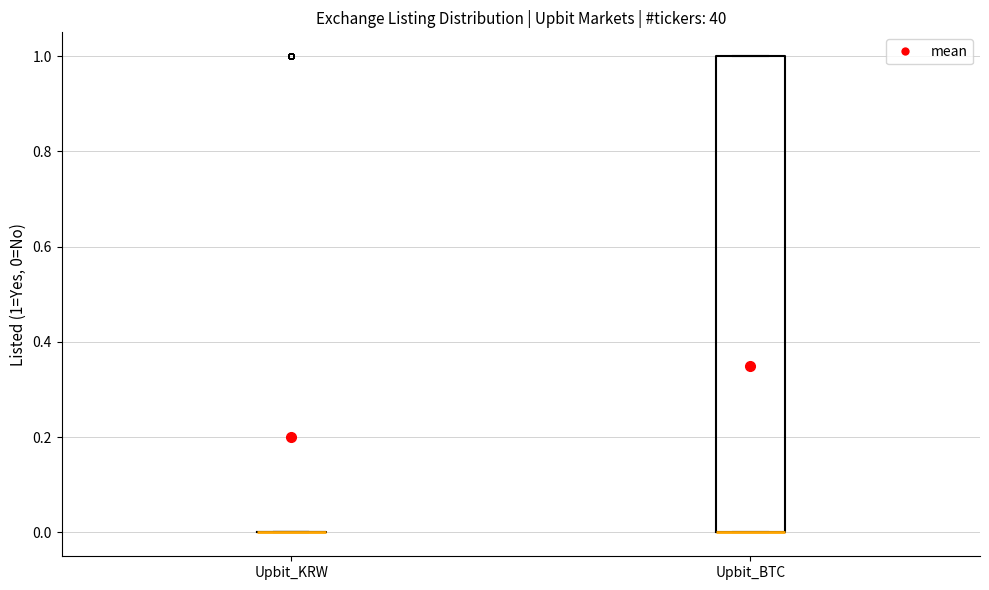

Reading left to right, read every box against the y-axis: the position of its median line, the range the box covers, and the ends of its whiskers. The values are not printed on the chart, so give them approximately, as read against the axis.

Upbit_KRW: box collapsed to a line at 0, whiskers 0 to 0
Upbit_BTC: median 0 (drawn on the box's lower edge), box 0 to 1, whiskers 0 to 1